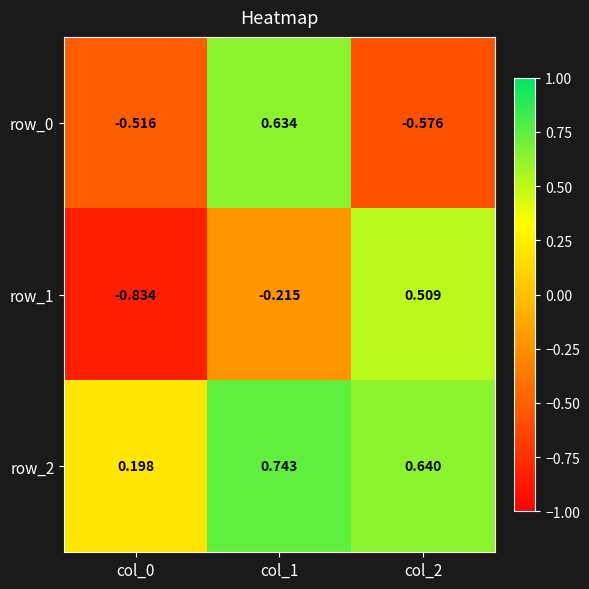

What is the difference between the row_0 values at col_2 and col_0?

0.1